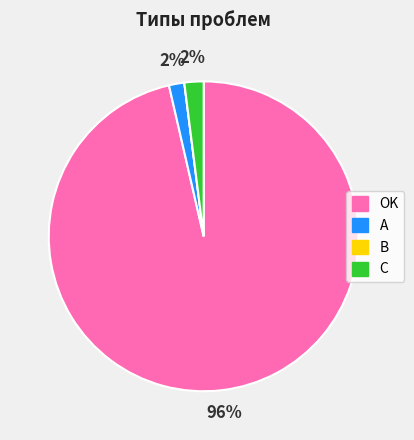

Which slice represents more than half of the pie?

OK